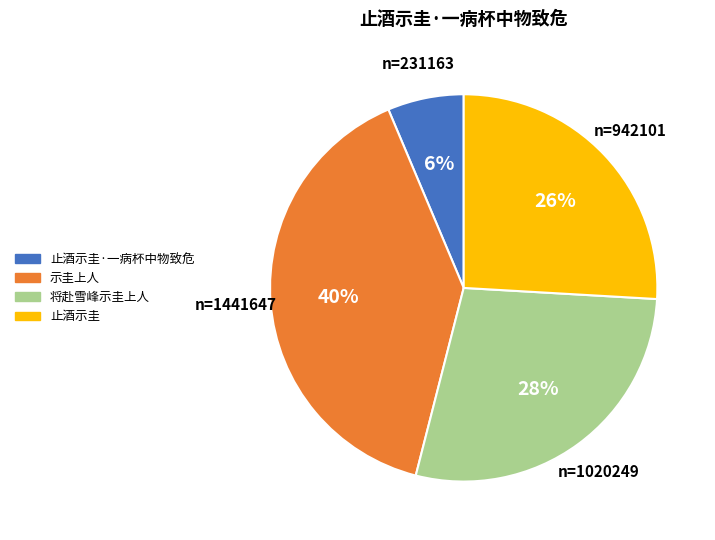

Does any single category account for the majority?

No